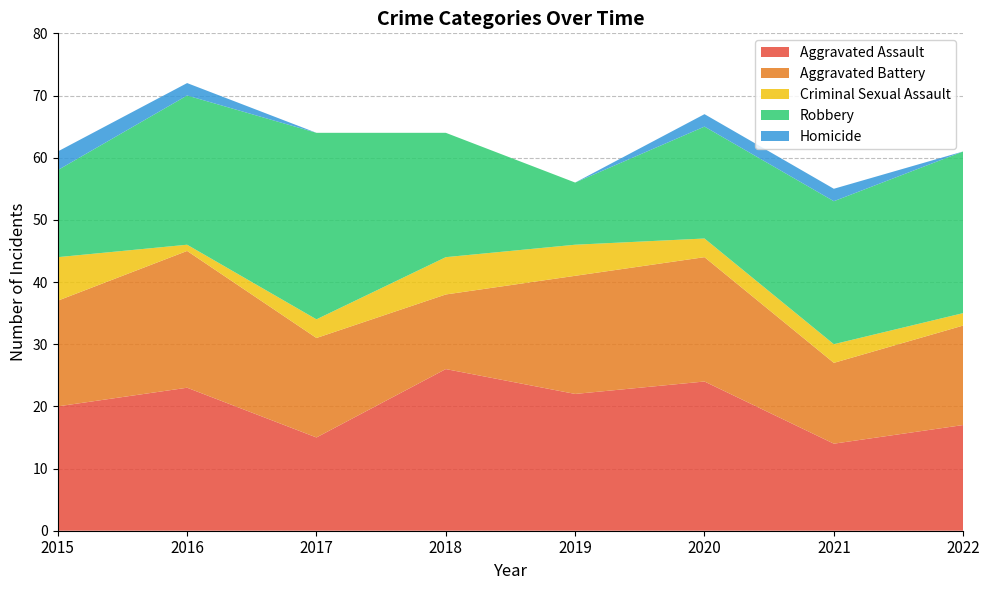

Reading right to left, transcribe all the data shown in this chart.

Aggravated Assault: 2022=17	2021=14	2020=24	2019=22	2018=26	2017=15	2016=23	2015=20
Aggravated Battery: 2022=16	2021=13	2020=20	2019=19	2018=12	2017=16	2016=22	2015=17
Criminal Sexual Assault: 2022=2	2021=3	2020=3	2019=5	2018=6	2017=3	2016=1	2015=7
Robbery: 2022=26	2021=23	2020=18	2019=10	2018=20	2017=30	2016=24	2015=14
Homicide: 2022=0	2021=2	2020=2	2019=0	2018=0	2017=0	2016=2	2015=3